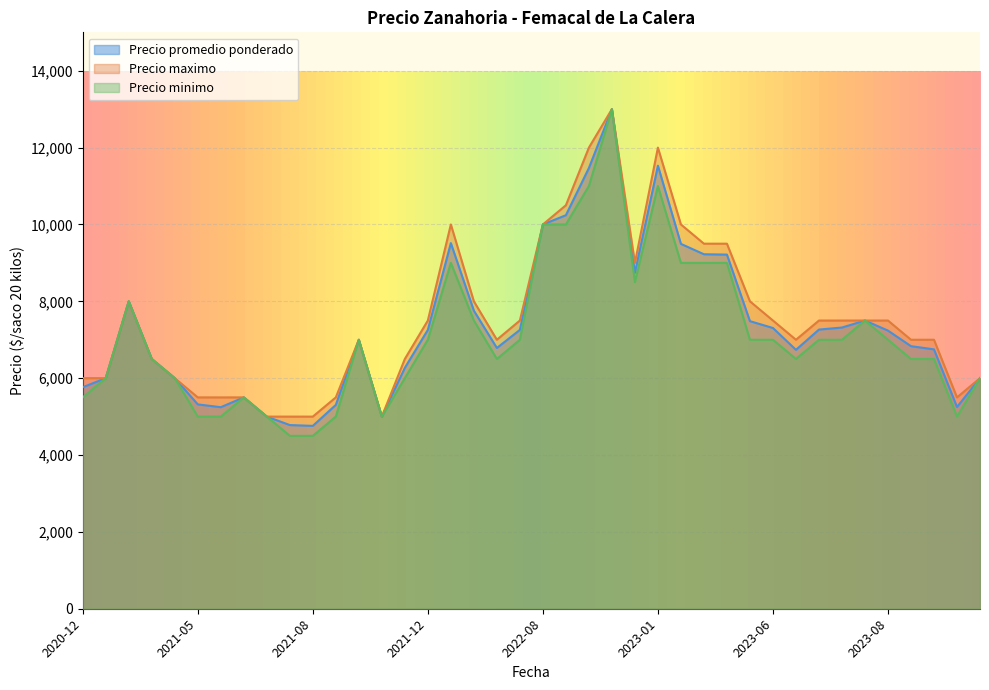

What are all the series names shown in the legend?

Precio promedio ponderado, Precio maximo, Precio minimo